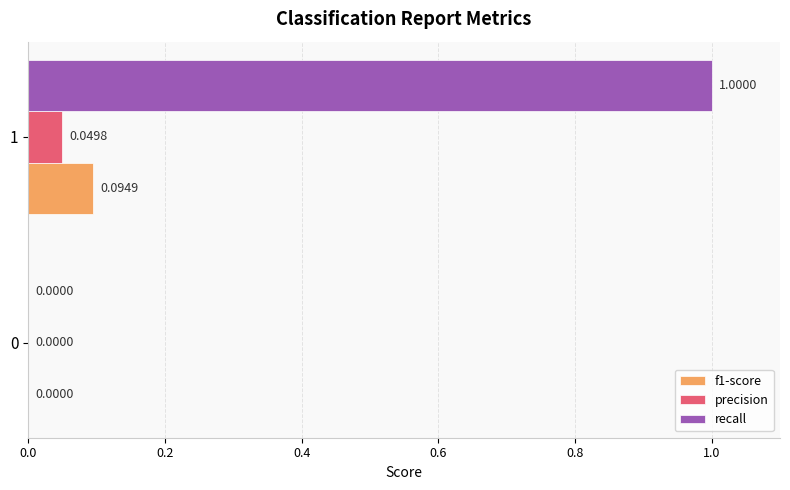

Which series changed the most between 0 and 1?

recall